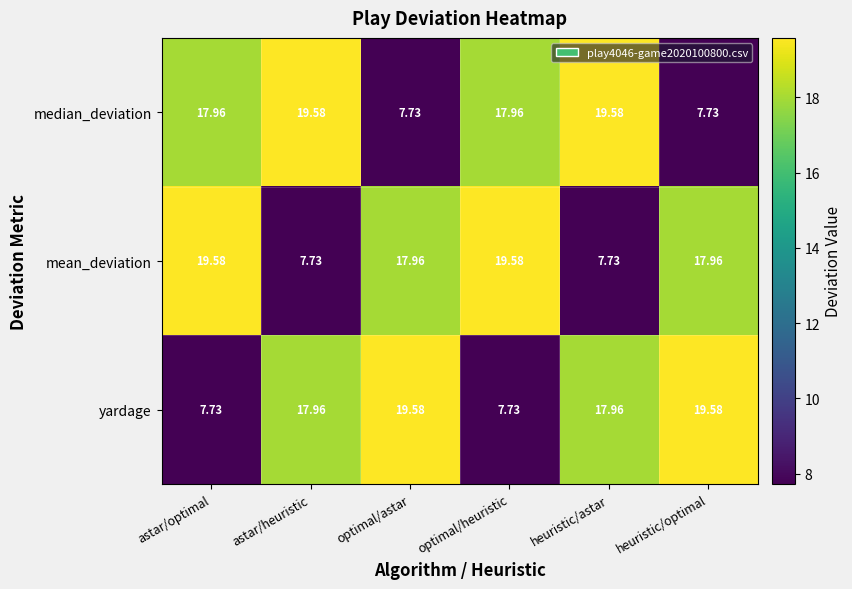

At which label does median_deviation first exceed 17?

astar/optimal